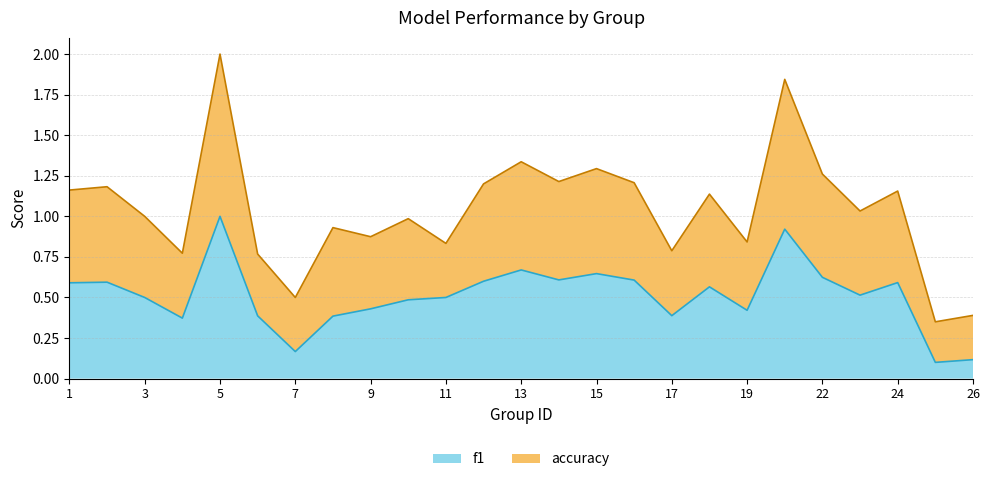

What is the minimum value for f1?

0.1